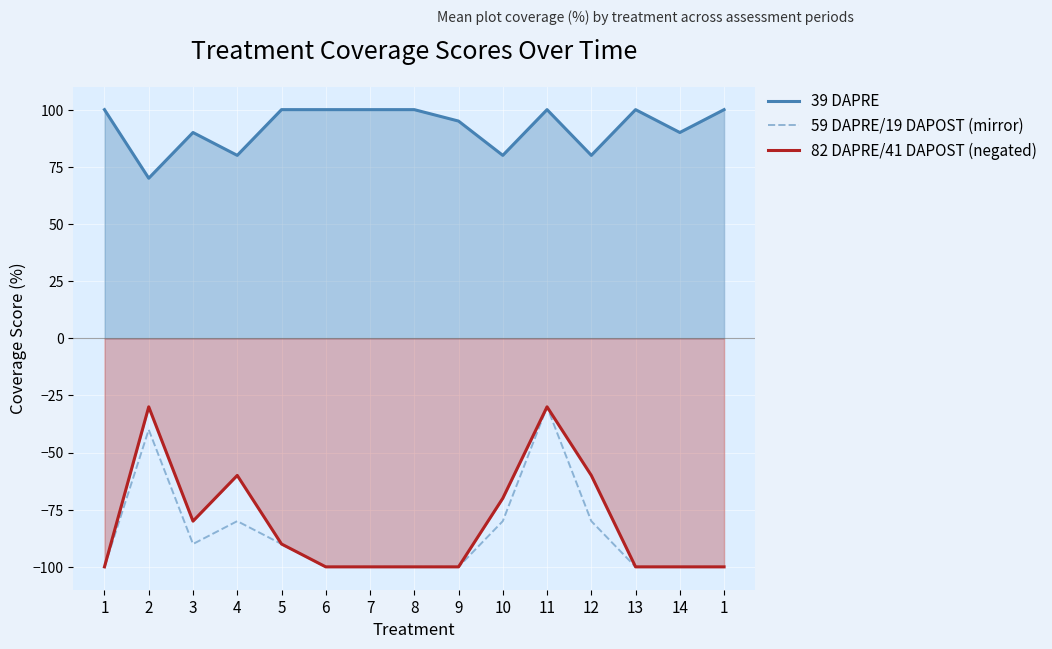

The 59 DAPRE/19 DAPOST (mirror) series shows -30 at 1. True or false?

False